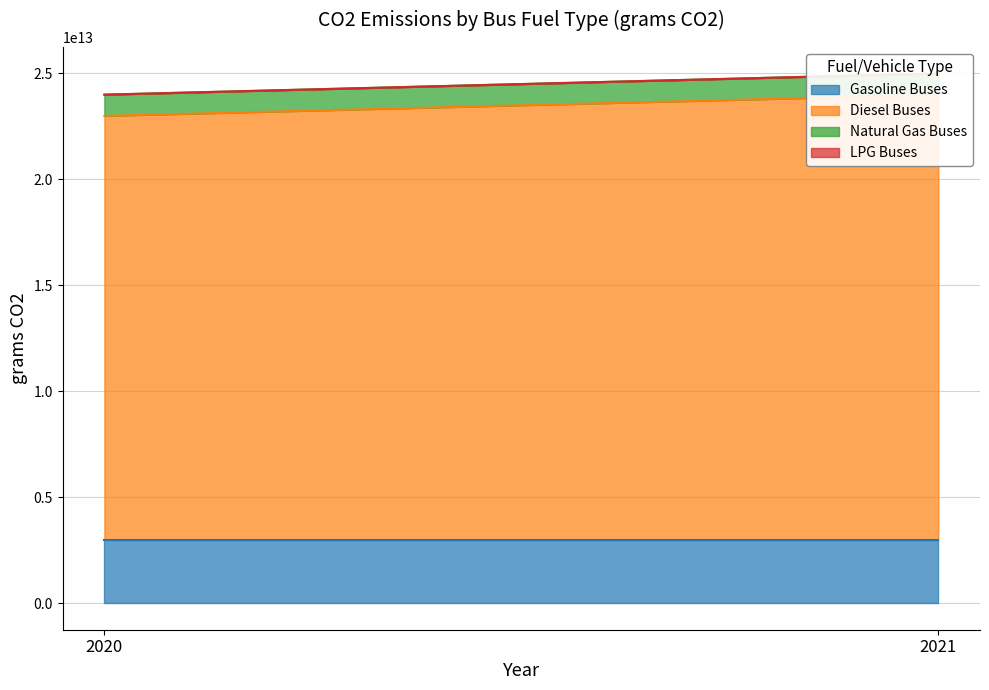

Is it true that Gasoline Buses equals 3000000000000 at 2021?

True